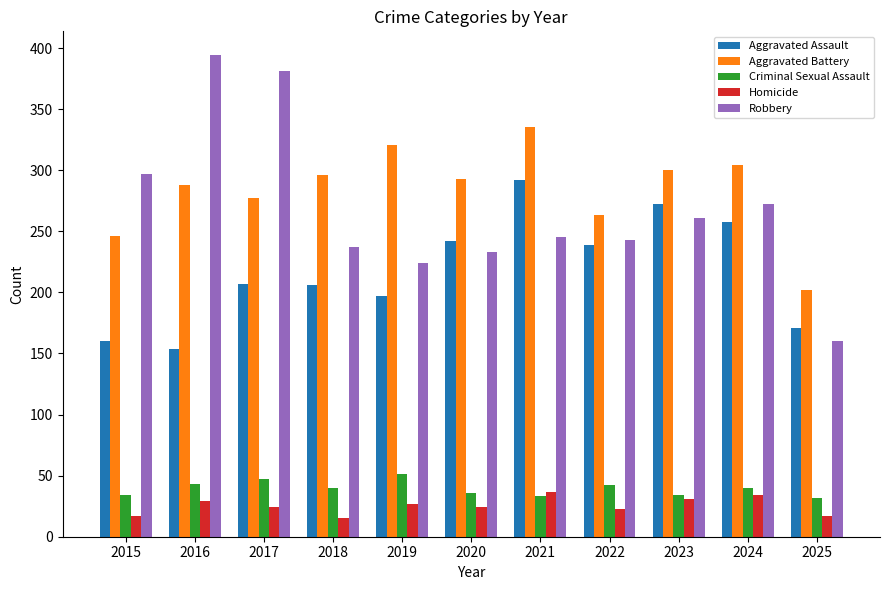

What is the value of the Aggravated Assault bar at the 2nd from the left?

154